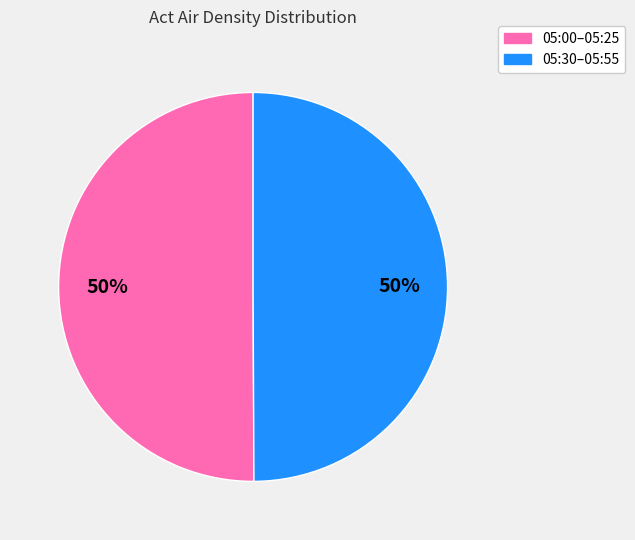

Count the number of slices in the pie.

2